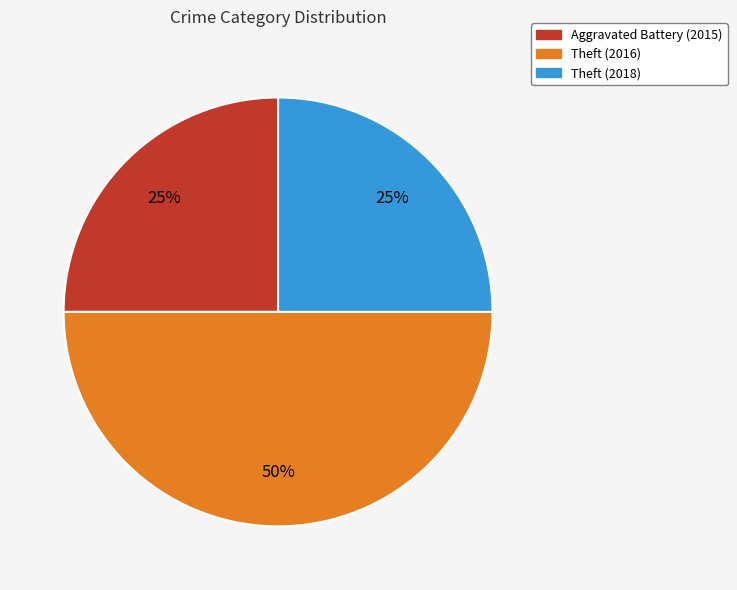

To the nearest percent, what is the difference between the Theft (2018) and Theft (2016) slice percentages?

25%